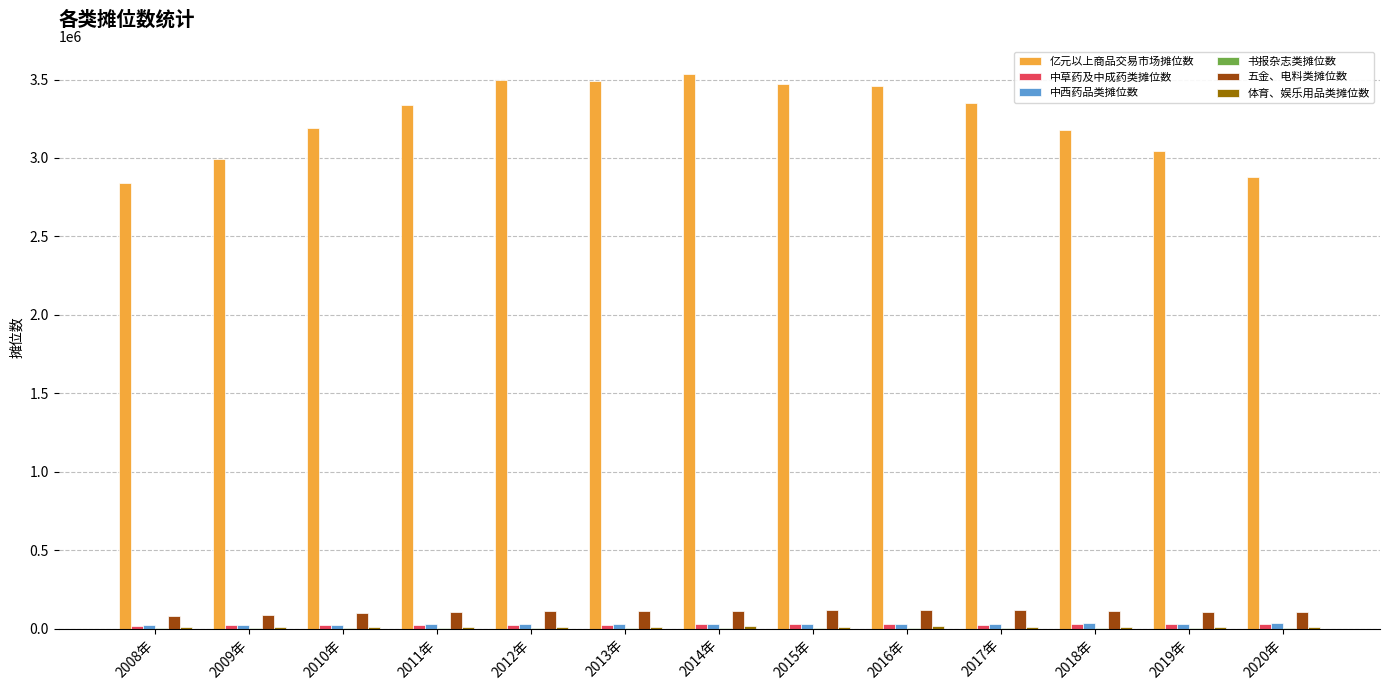

Between 2008年 and 2018年, which series saw the biggest shift?

亿元以上商品交易市场摊位数